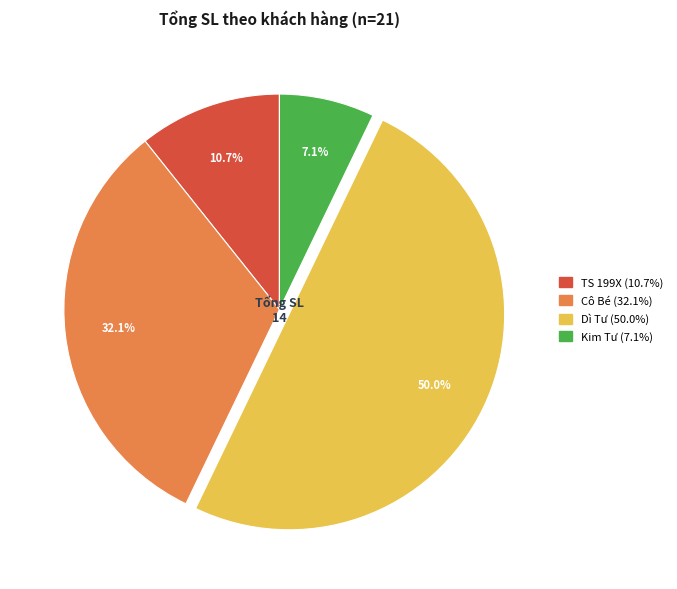

How many segments does this pie chart have?

4